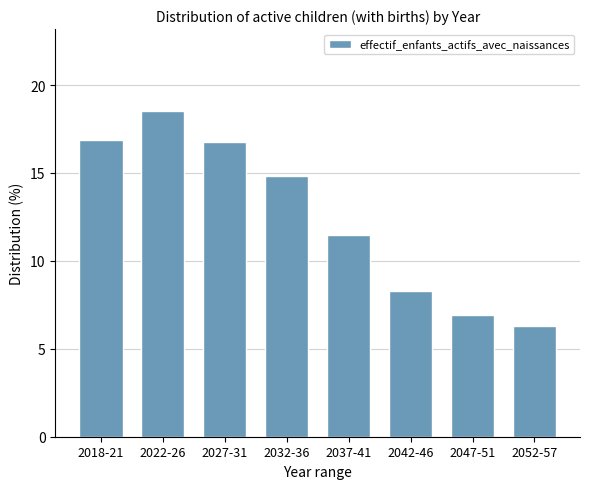

Reading left to right, list all the values displayed in this chart.

16.9	18.5	16.8	14.8	11.5	8.3	6.9	6.3